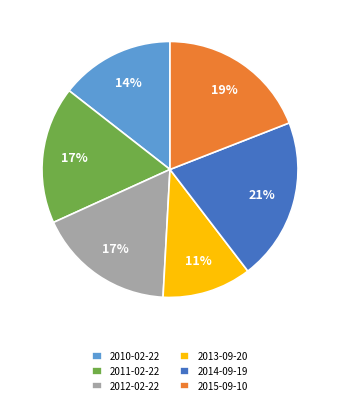

Count the number of slices in the pie.

6